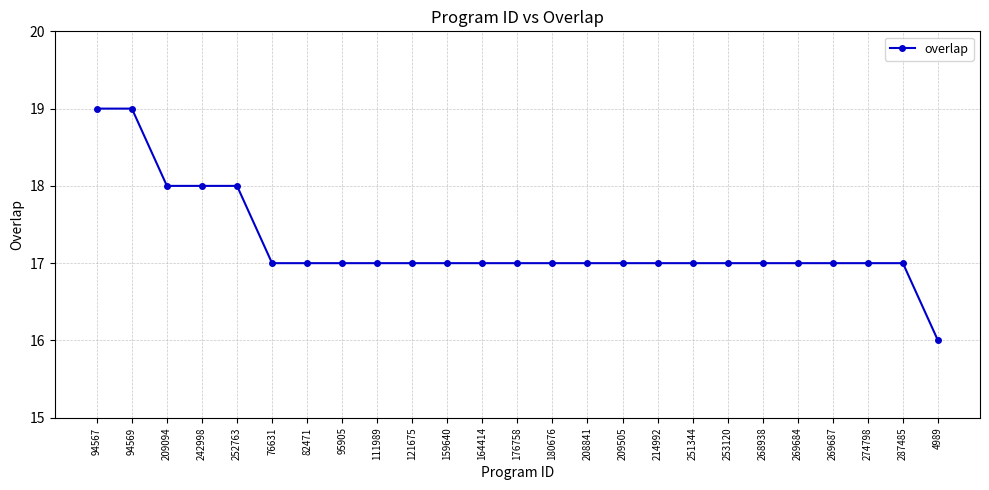

Which label corresponds to the smallest value in the chart?

4989